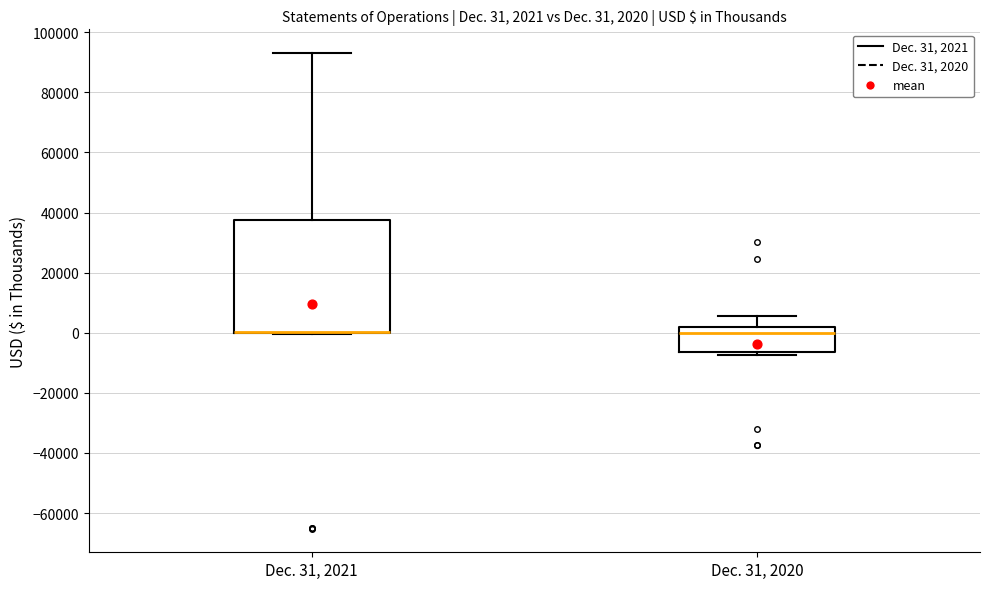

Which box is the tallest, from its lower edge to its upper edge?

Dec. 31, 2021